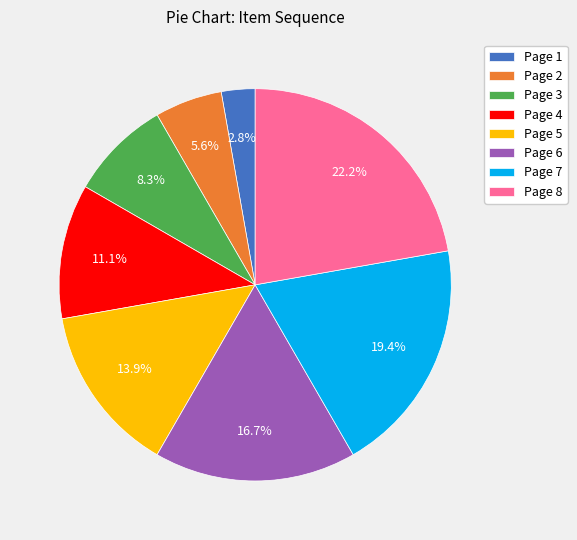

To the nearest percent, what percentage of the pie is Page 7?

19%